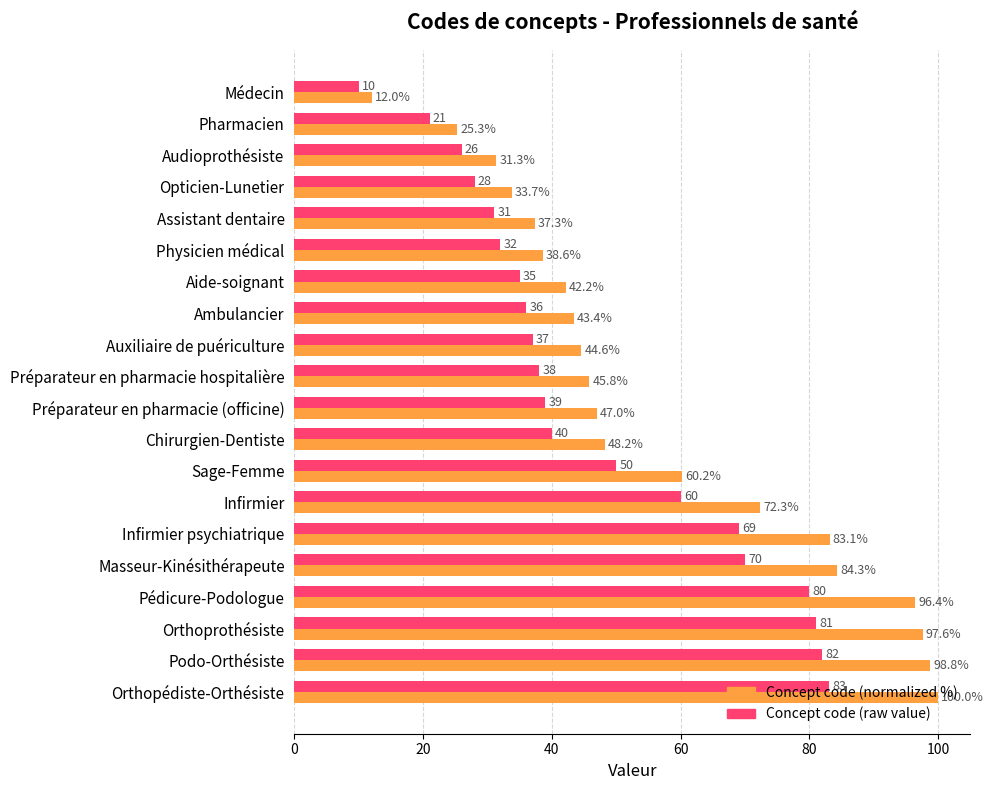

At which category is the sum across all series the highest?

Orthopédiste-Orthésiste